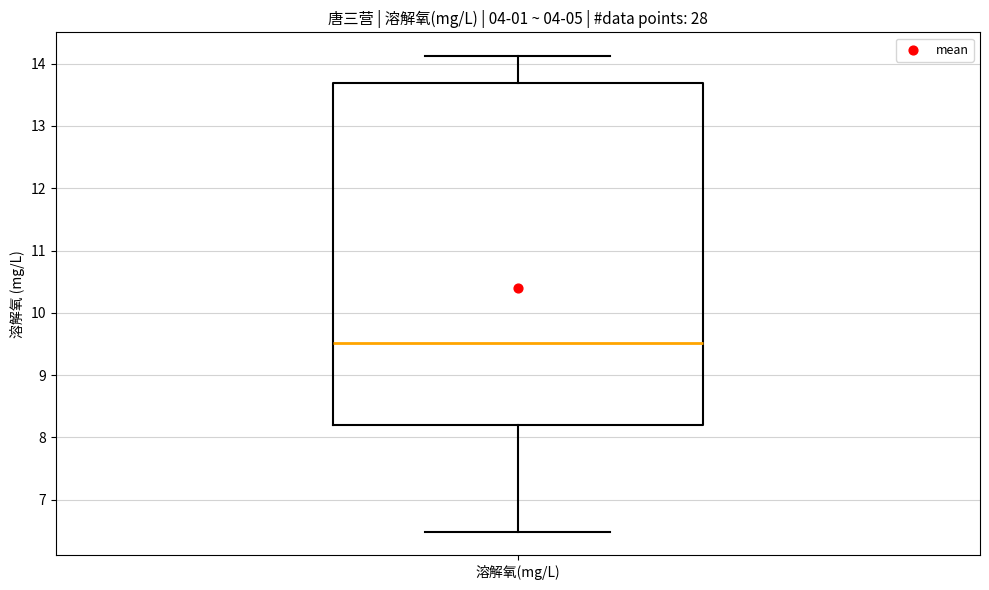

Transcribe this box plot: give where the median line is, the range the box spans, and where the two whiskers end, as read against the y-axis. The values are not printed on the chart, so give them approximately, as read against the axis.

median 9.5, box 8.2 to 13.7, whiskers 6.5 to 14.1